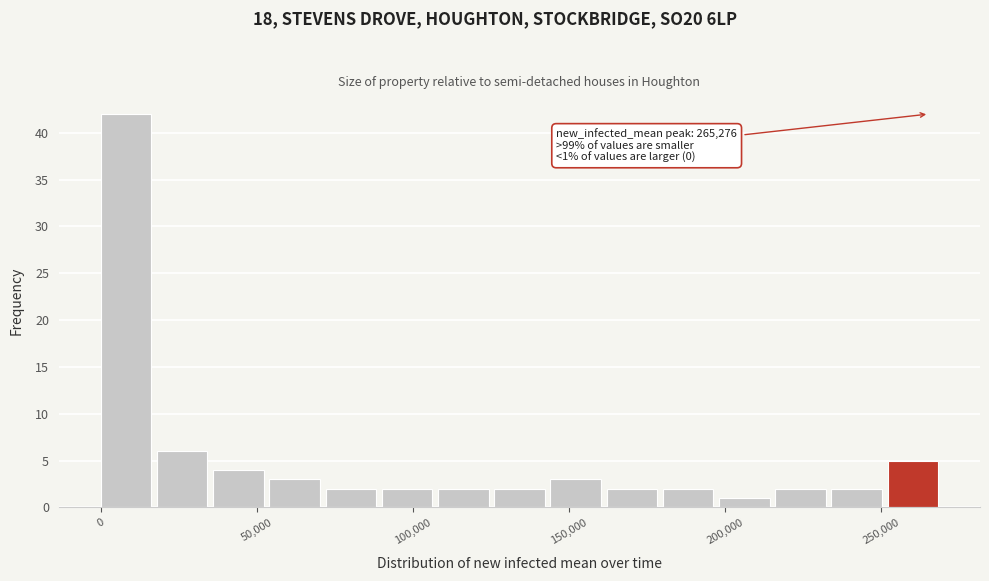

Read against the x-axis, roughly where is the centre of the tallest bar?

10000